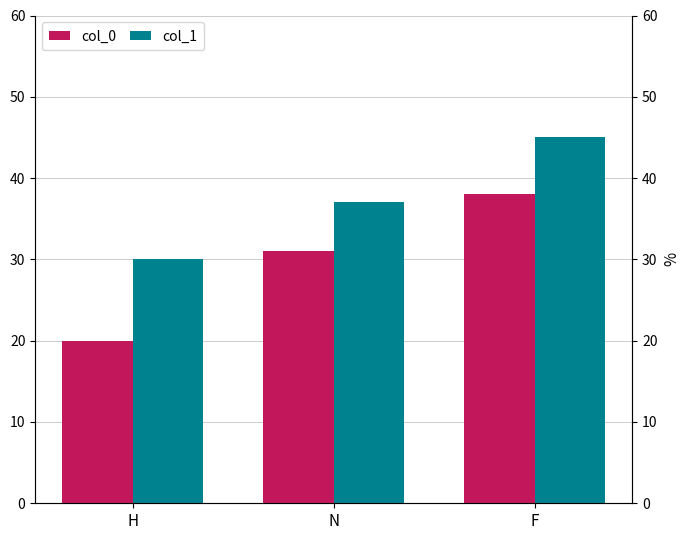

Reading left to right, transcribe all the data shown in this chart.

col_0: H=20	N=31	F=38
col_1: H=30	N=37	F=45